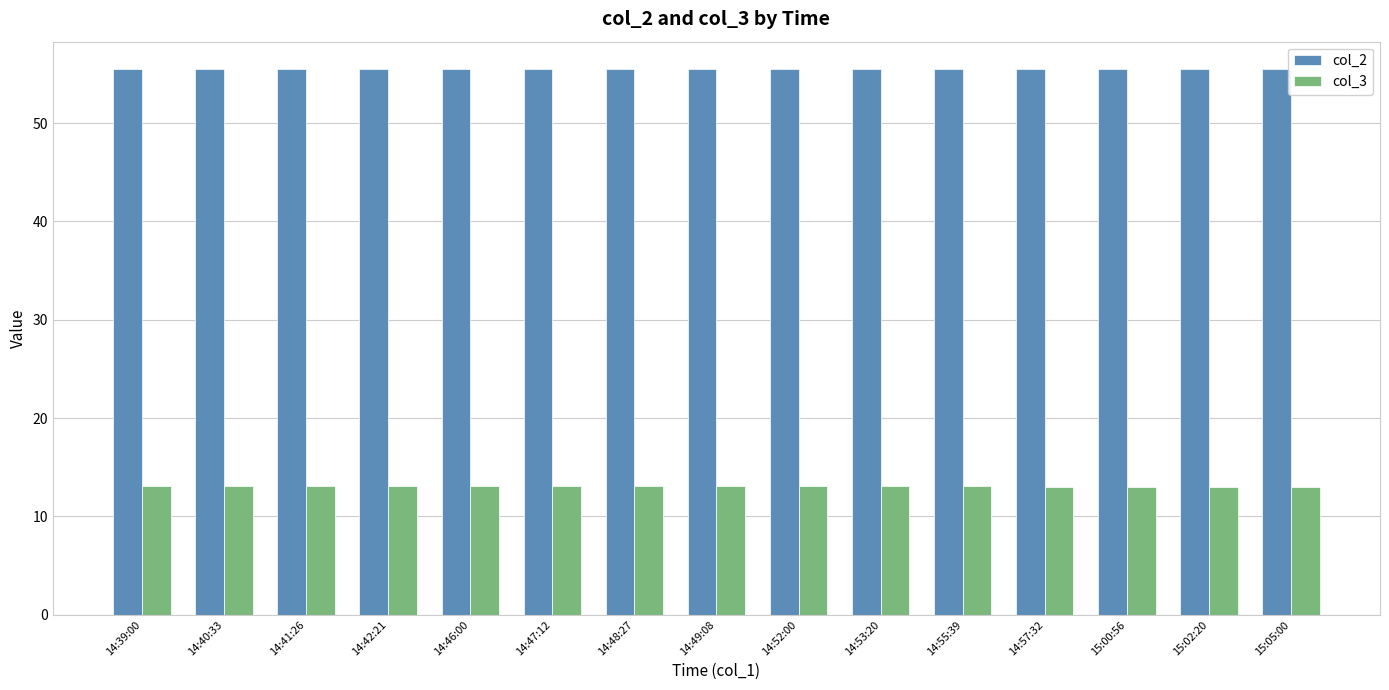

List the series in order of their overall mean, lowest first.

col_3, col_2